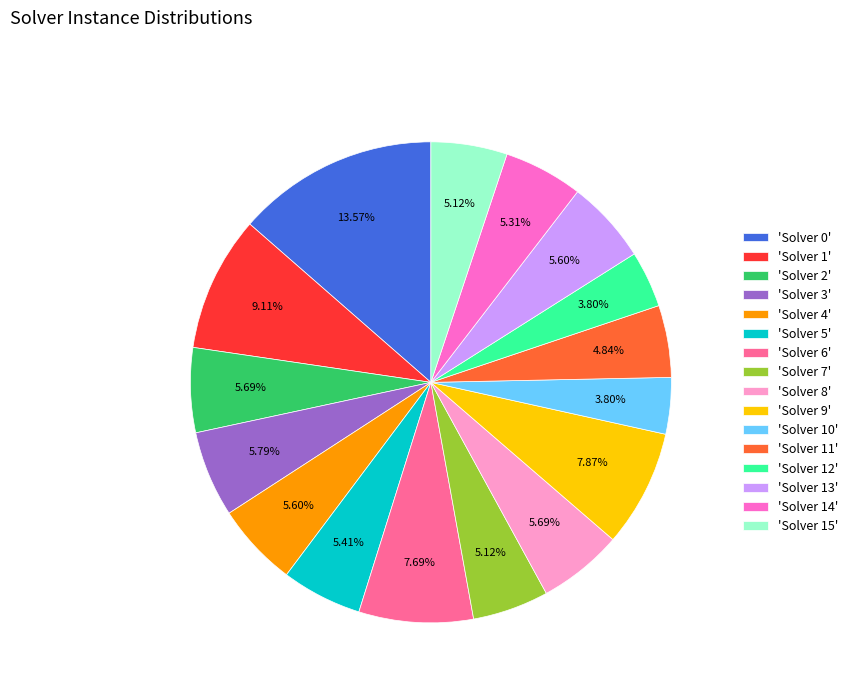

To the nearest percent, what is the average slice percentage?

6%